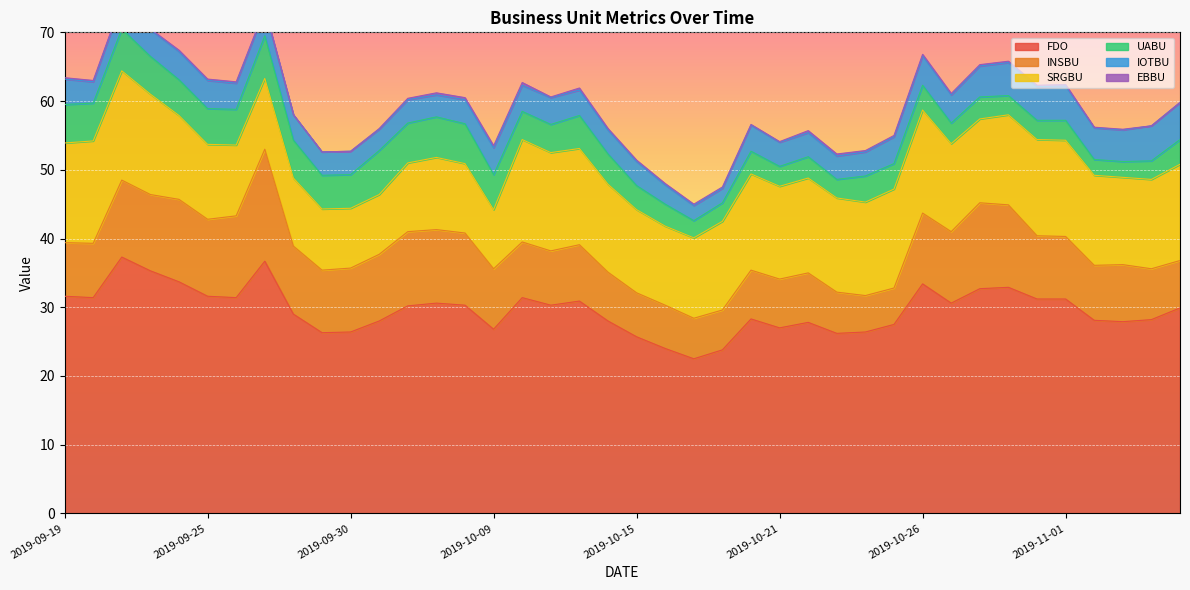

How many interior local peaks does the IOTBU series have?

6